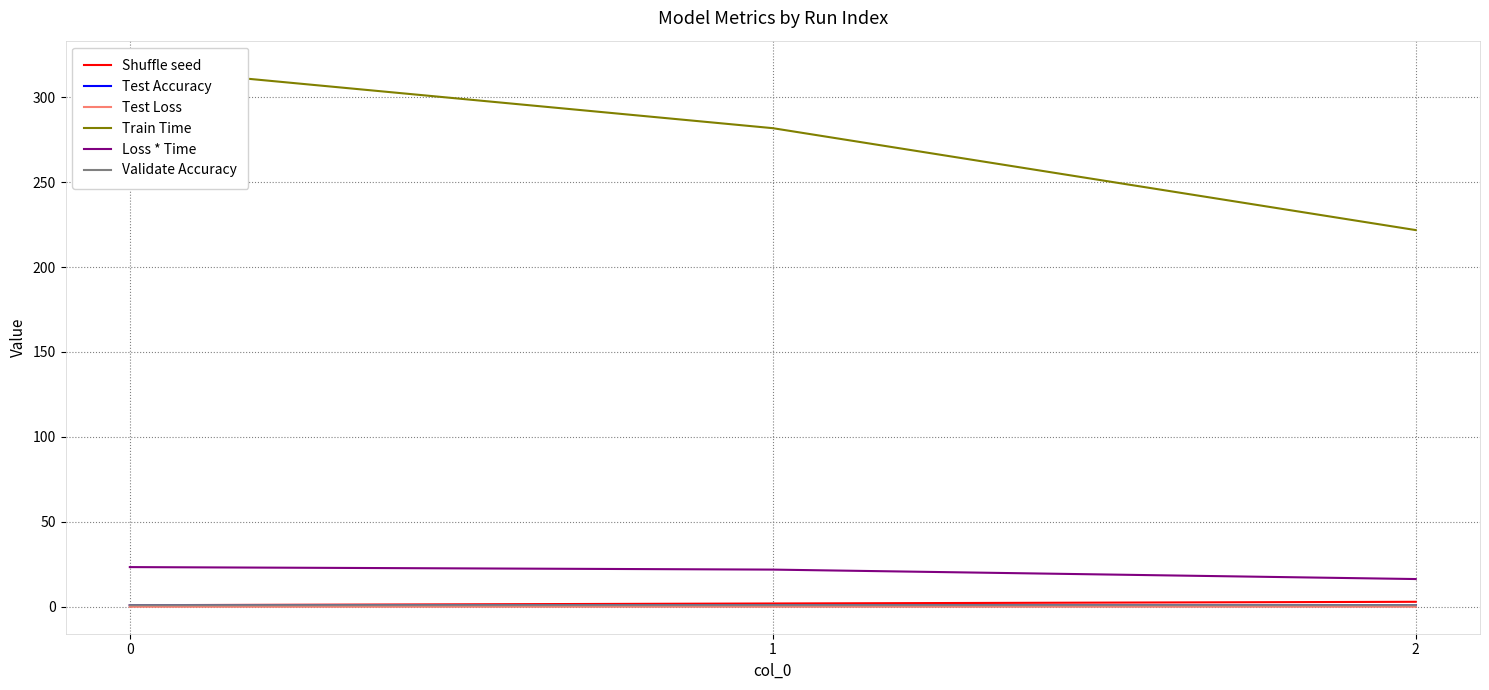

What is the total value across all series at 1?

307.7